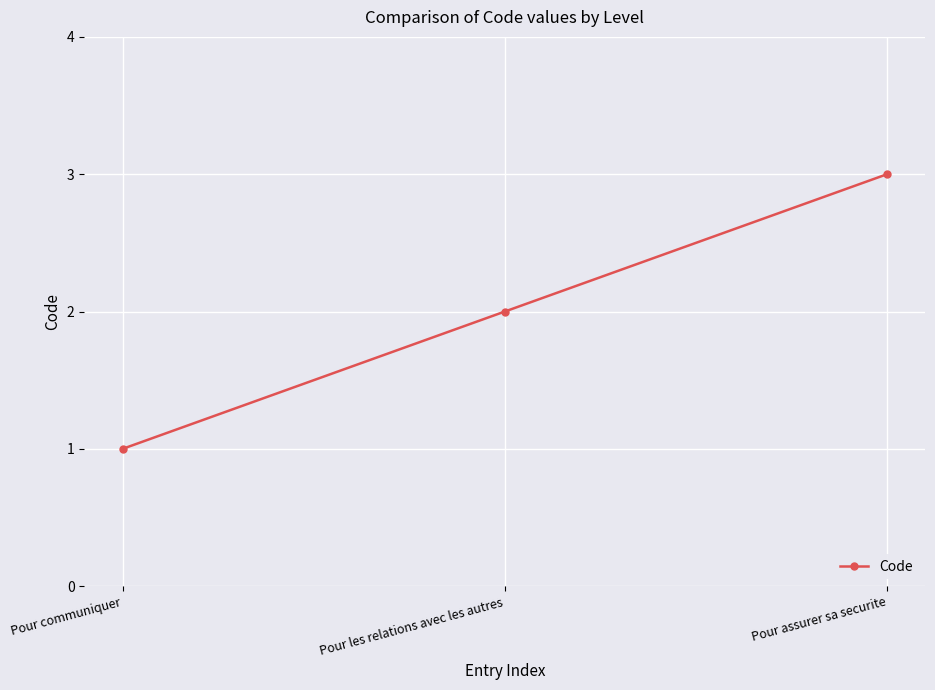

Reading left to right, what are all the values shown in this chart?

Pour communiquer=1	Pour les relations avec les autres=2	Pour assurer sa securite=3